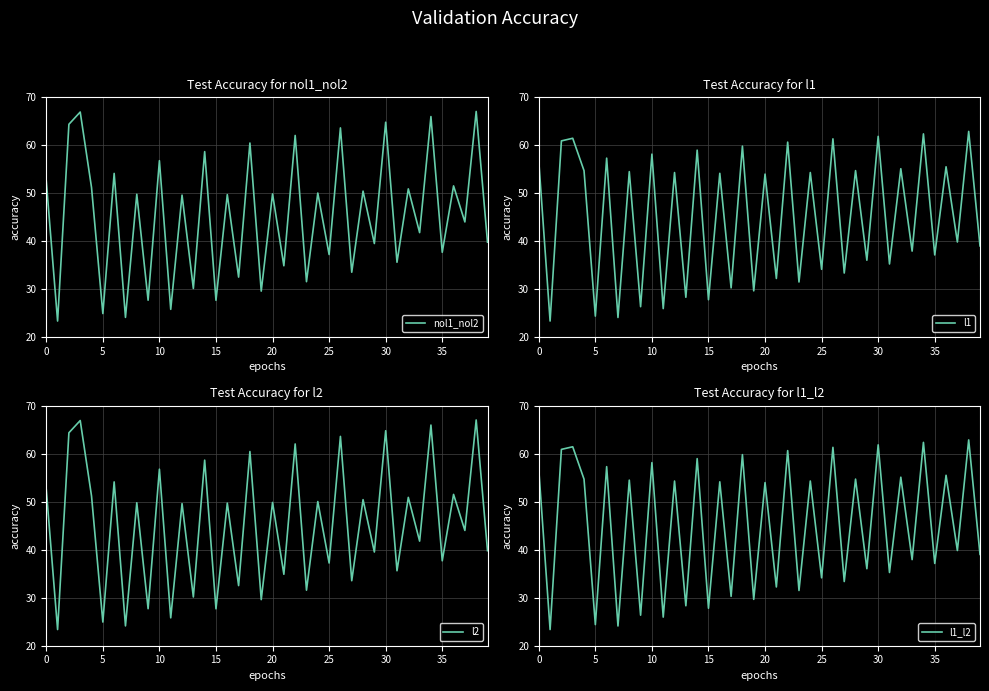

What is the maximum value for l1_l2?

62.9